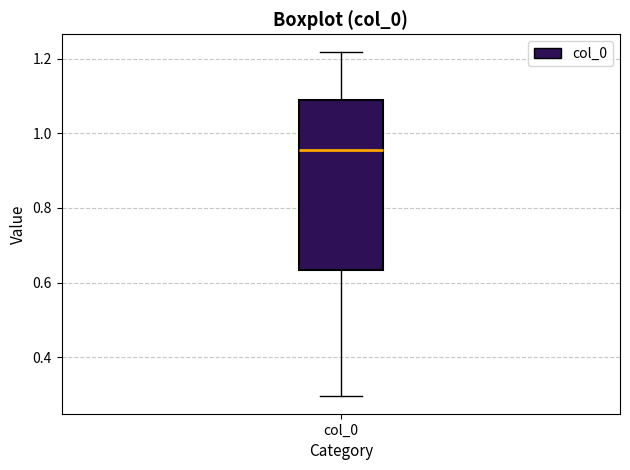

Read this box plot against the y-axis: the position of the median line, the range covered by the box, and the ends of both whiskers. The values are not printed on the chart, so give them approximately, as read against the axis.

median 0.96, box 0.64 to 1.08, whiskers 0.30 to 1.22